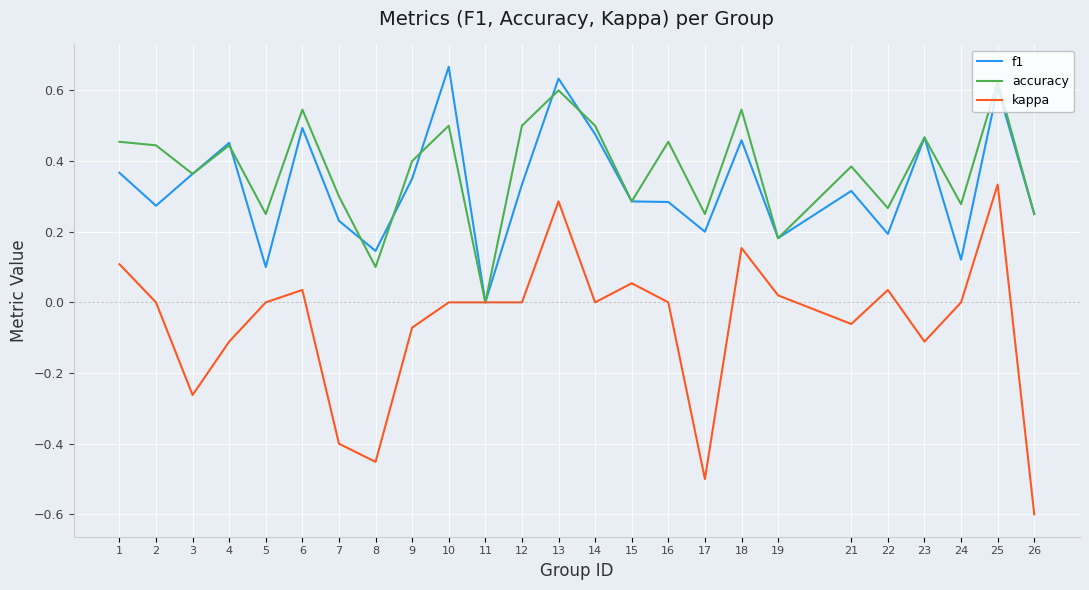

The kappa series shows 0.0 at 24. True or false?

True